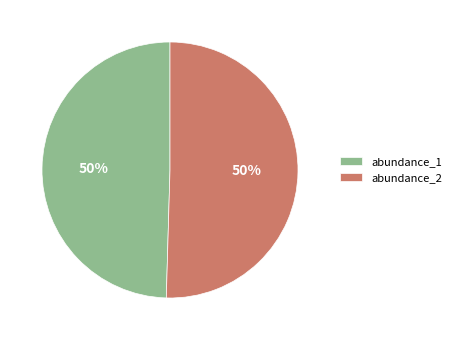

How many segments does this pie chart have?

2